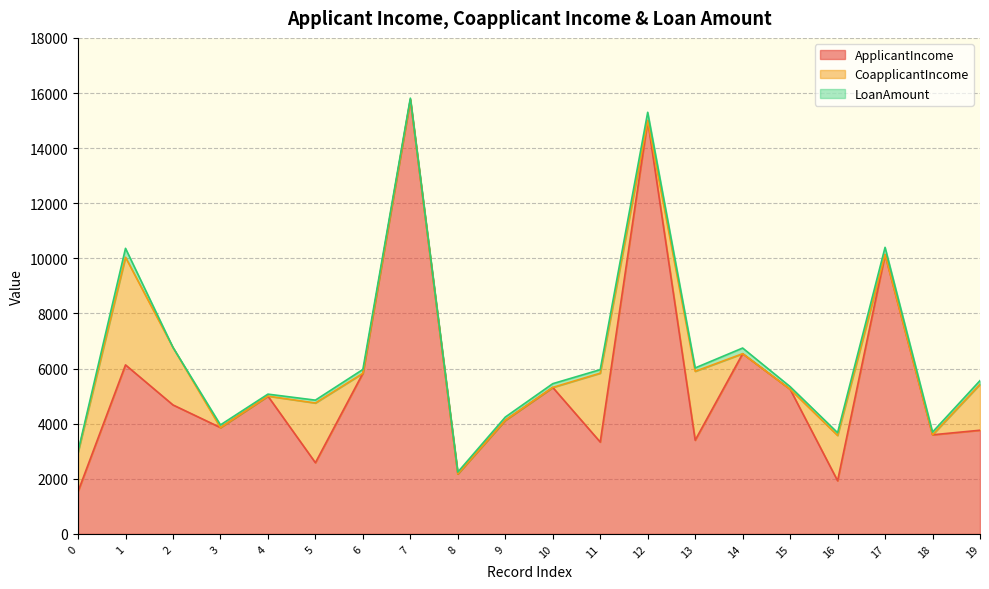

Where is the first local maximum for ApplicantIncome?

1